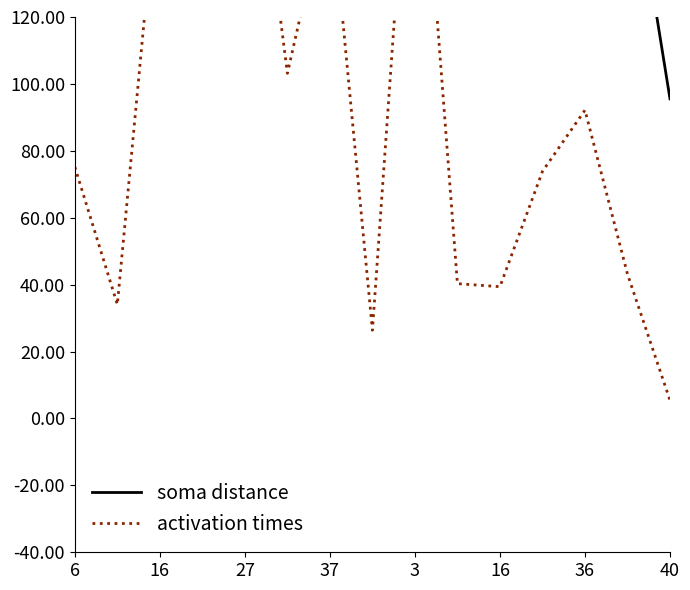

What is the label of the 12th point from the right?

37